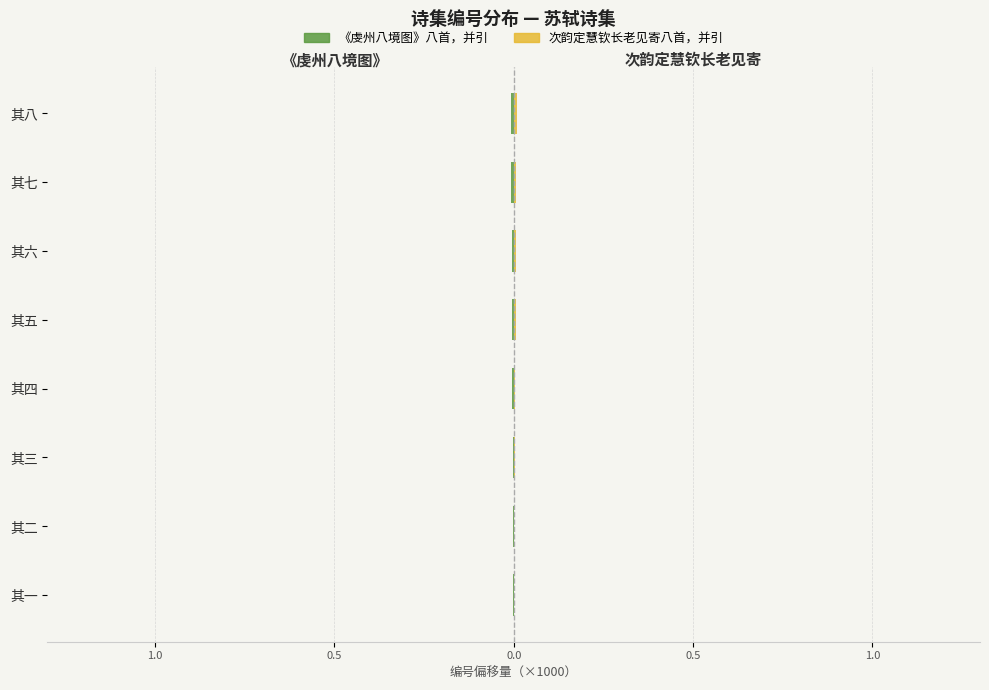

Rank the series at 其二 from lowest to highest value.

《虔州八境图》八首，并引, 次韵定慧钦长老见寄八首，并引